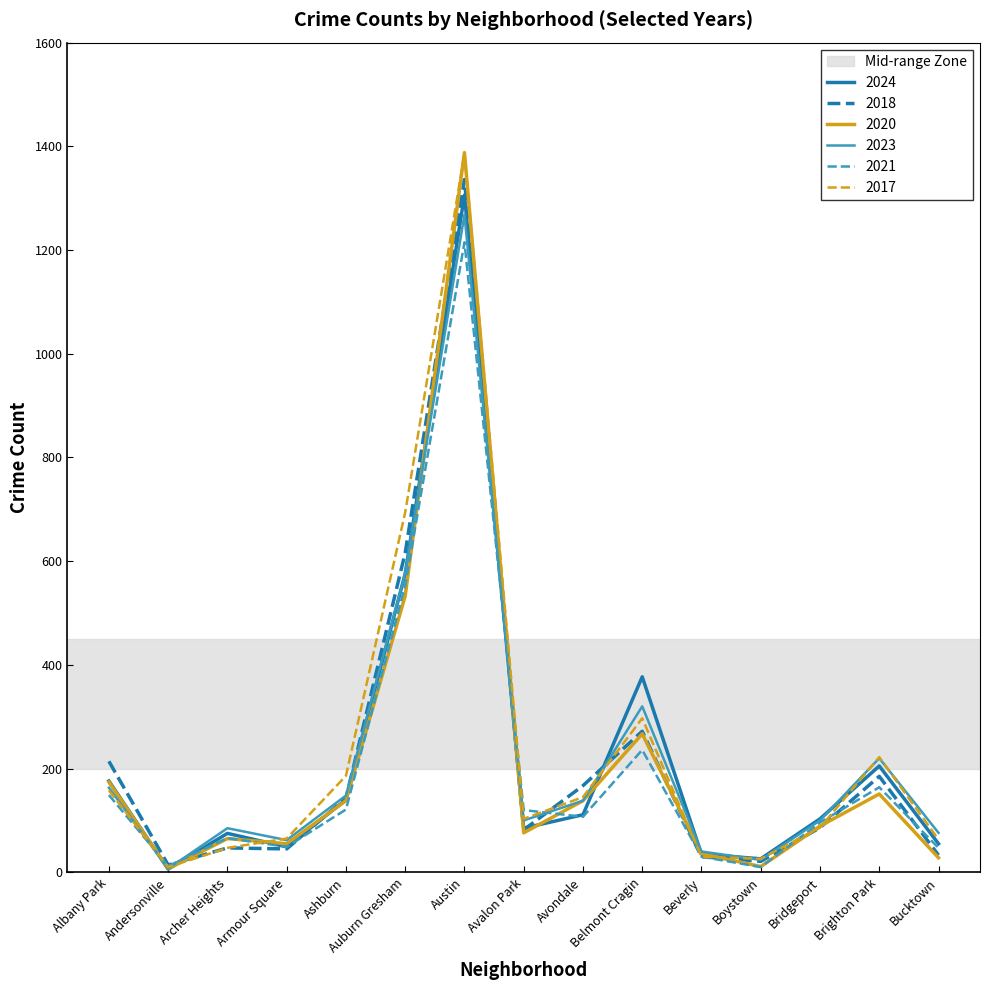

Is the value of 2024 at Brighton Park greater than the value of 2018 at Andersonville?

Yes